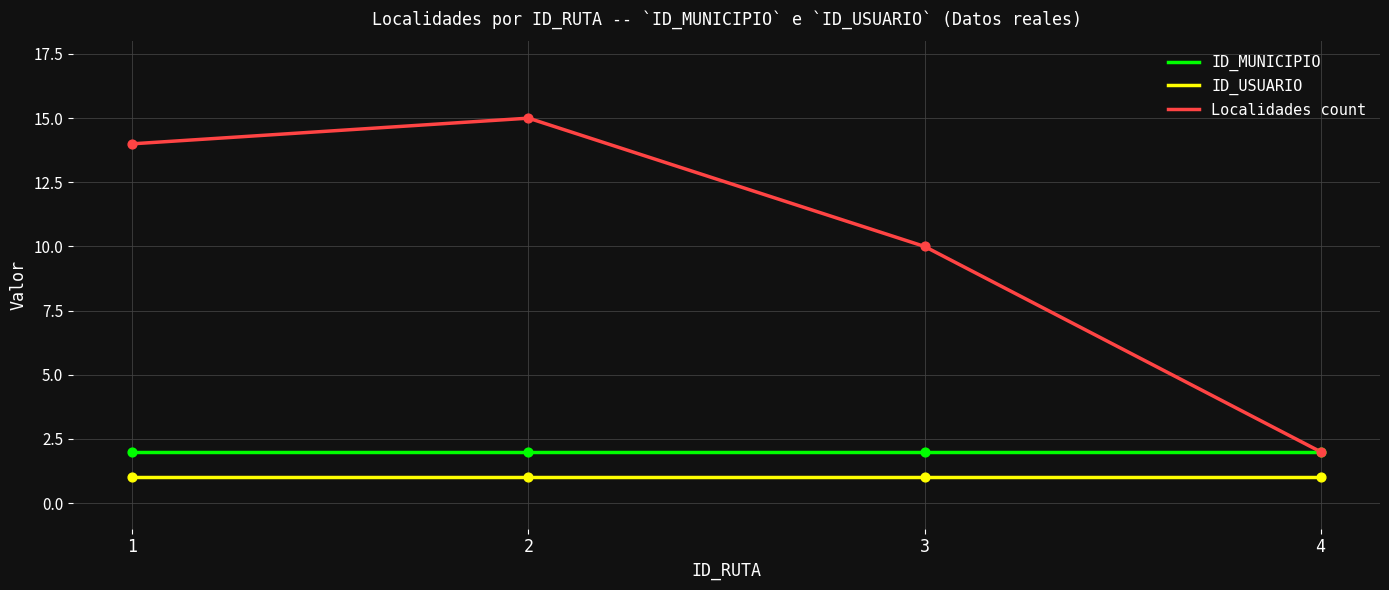

Is the value of ID_MUNICIPIO at 4 greater than the value of Localidades count at 2?

No